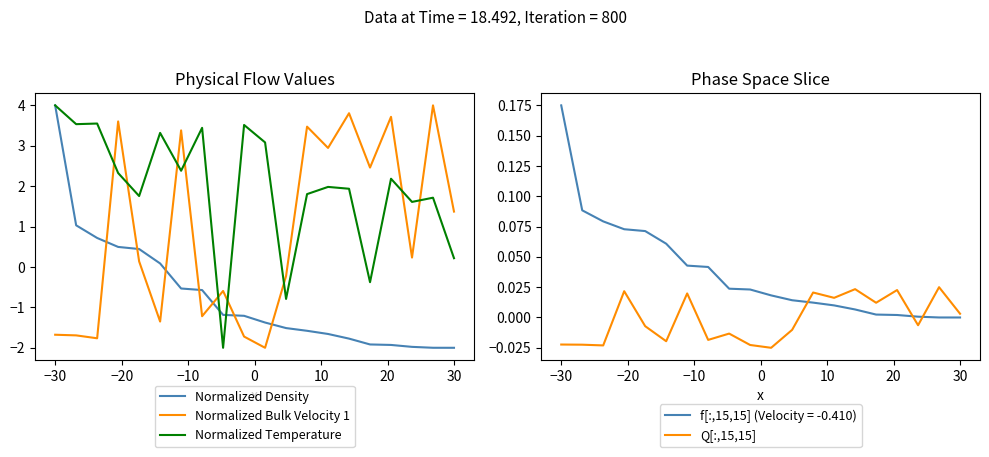

What is the minimum value for Normalized Density?

-2.0